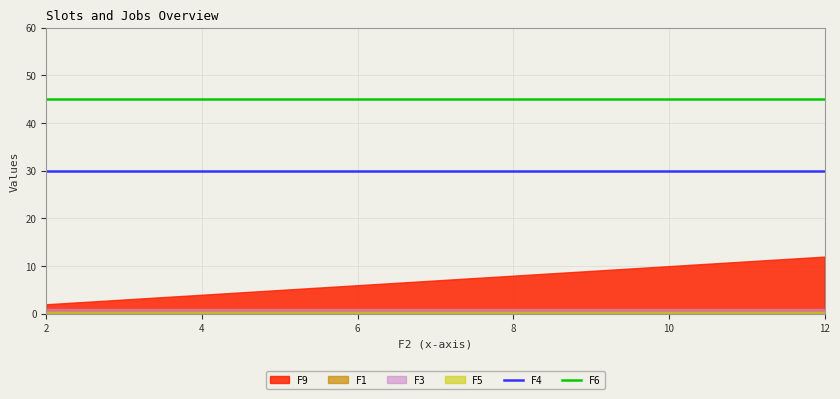

At how many categories does at least one series exceed 39?

11